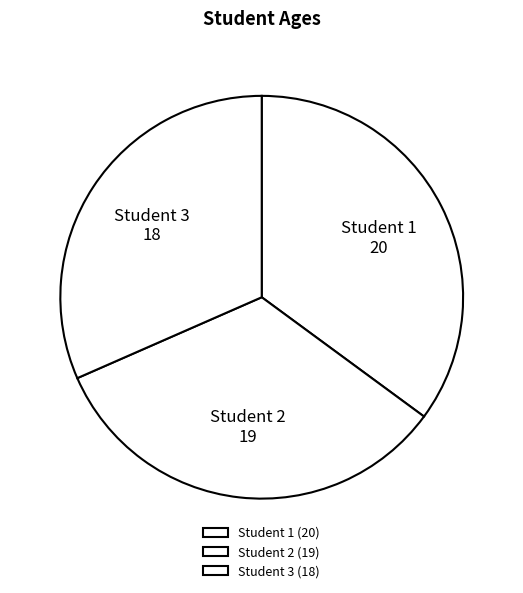

What is the total percentage of Student 2 and Student 1?

68.4%